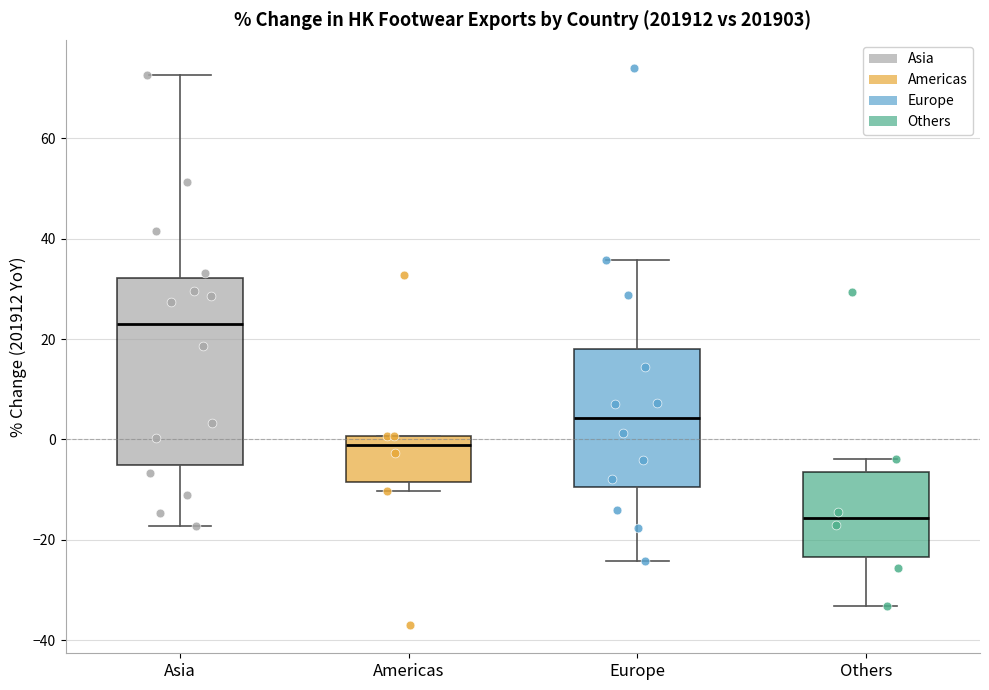

Where is the upper edge of the box for Asia on the y-axis? The values are not printed on the chart, so give them approximately, as read against the axis.

32